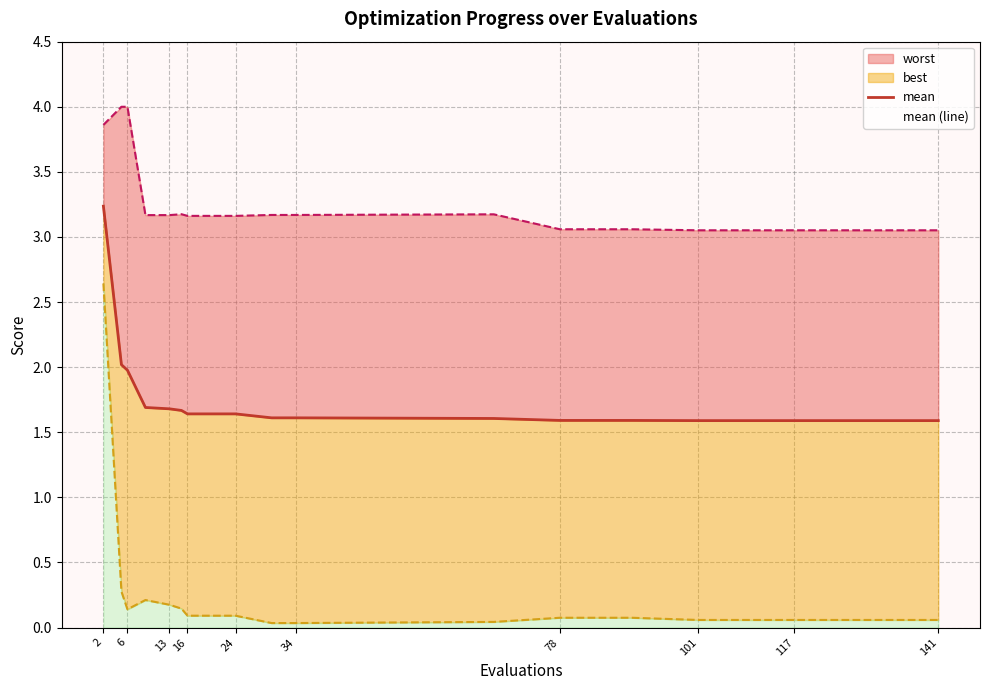

How many lines are shown in the chart?

1